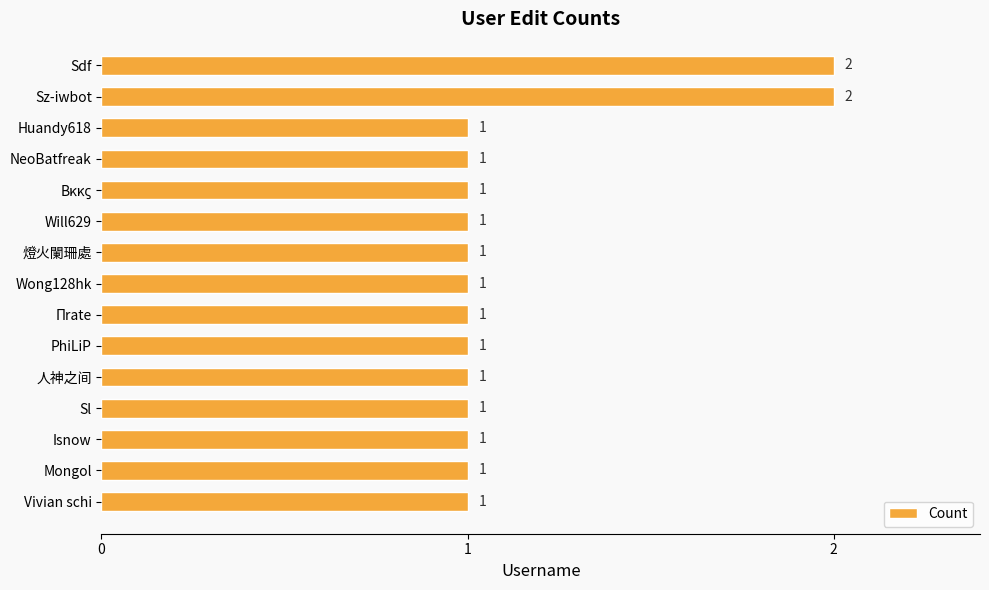

What is the sum of all values?

17